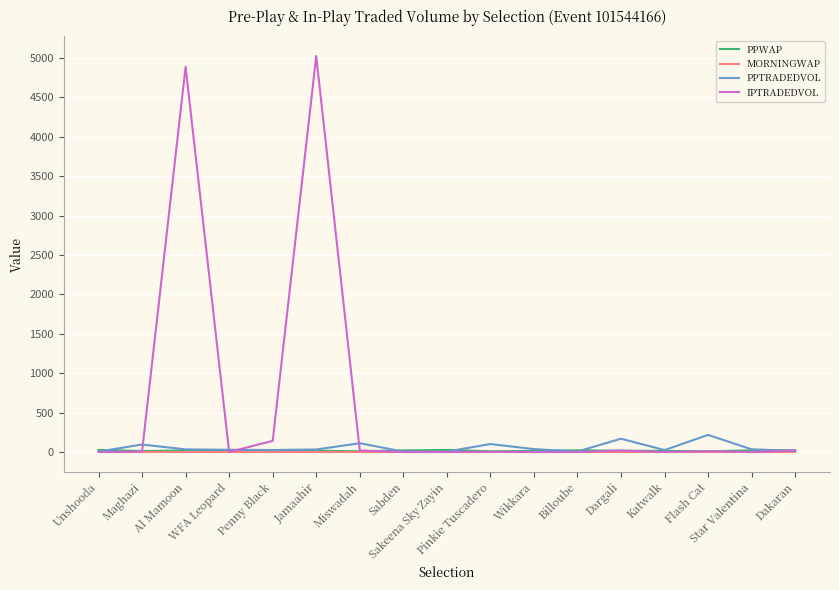

After their last crossing, which series has the higher values: PPWAP or IPTRADEDVOL?

PPWAP